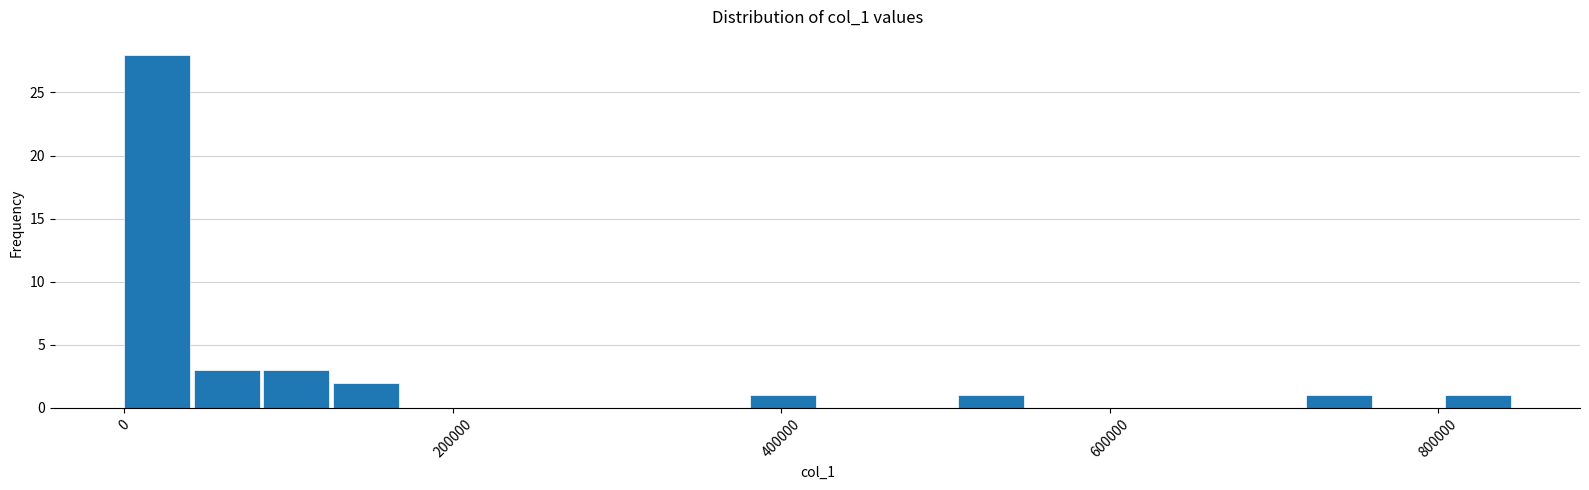

Around what value on the x-axis is the tallest bar? Give the approximate position of its centre, as read against the axis.

20000